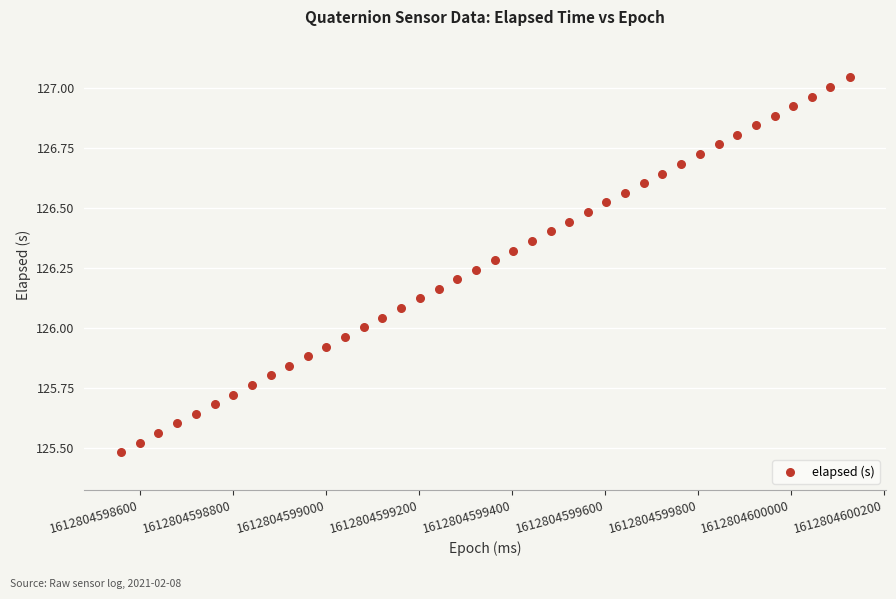

What is the range of X values (max minus min)?

1567.0